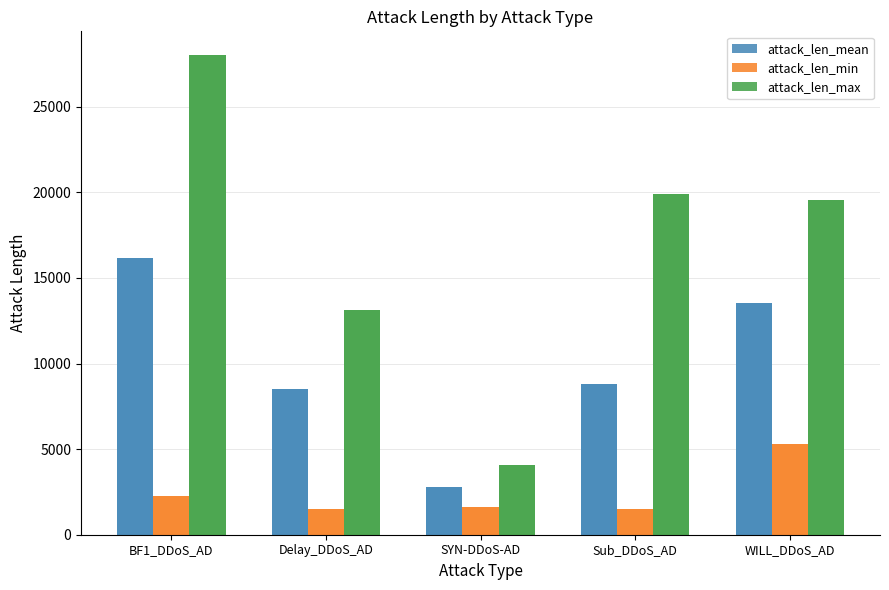

At which label is attack_len_mean closest to 9492?

Sub_DDoS_AD